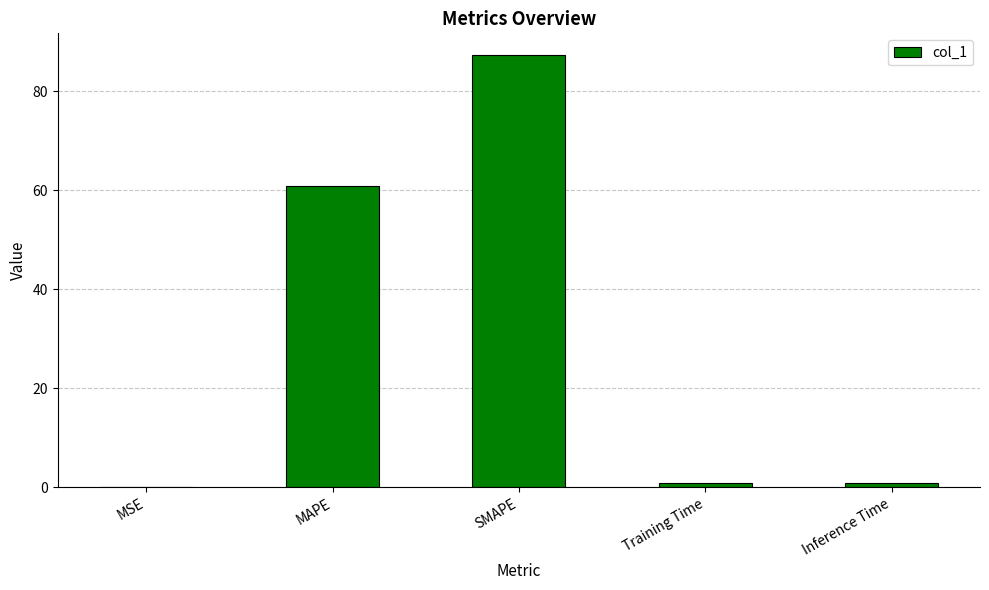

What is the sum of all values?

149.7